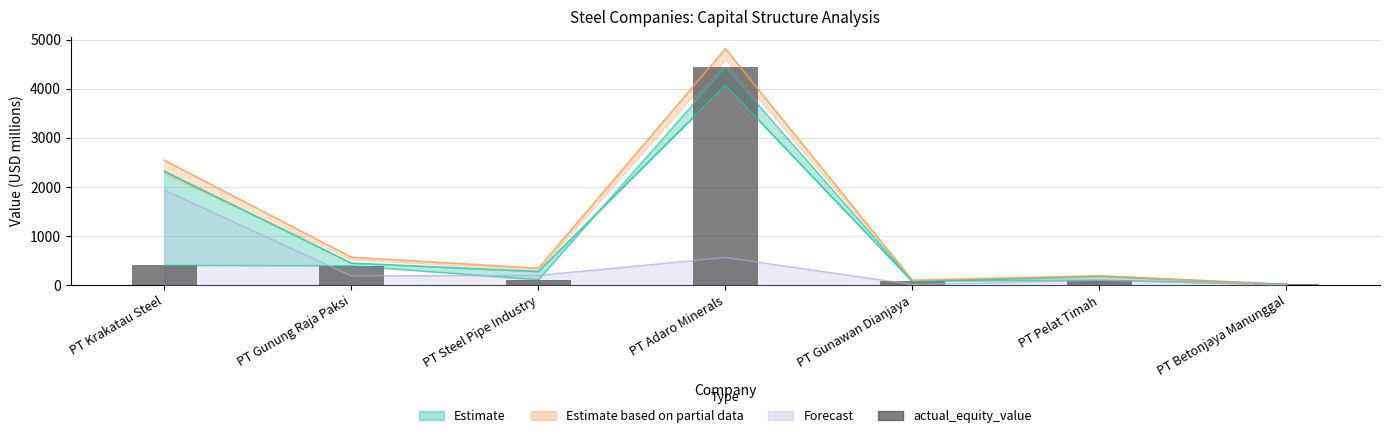

True or false: the data shows 669.2 at PT Gunung Raja Paksi.

False